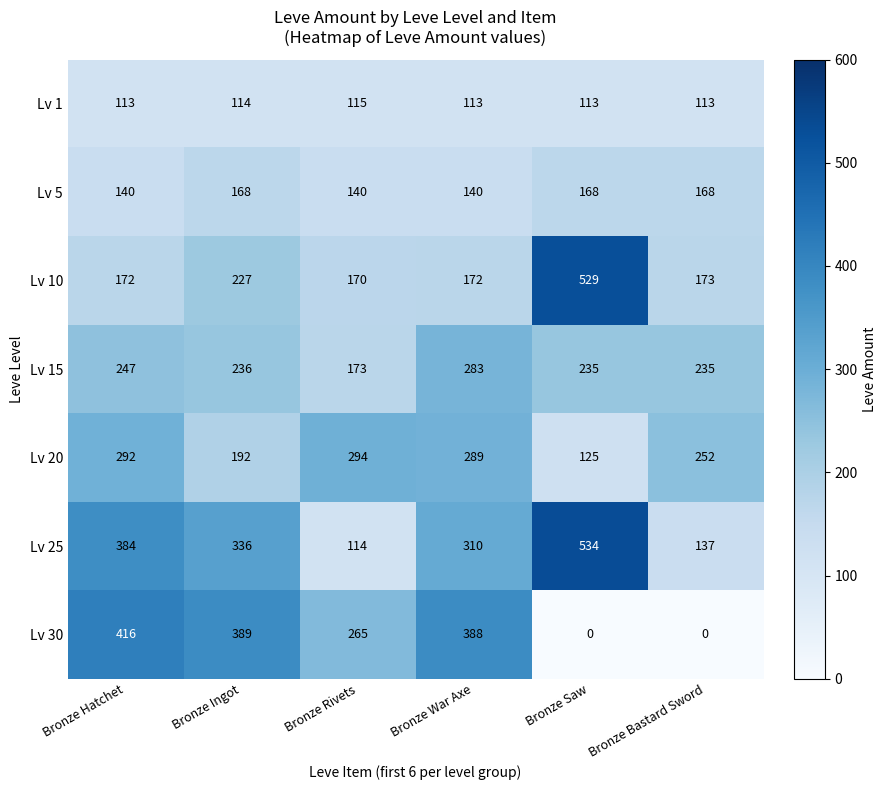

Which series has the widest spread of values?

Lv 25